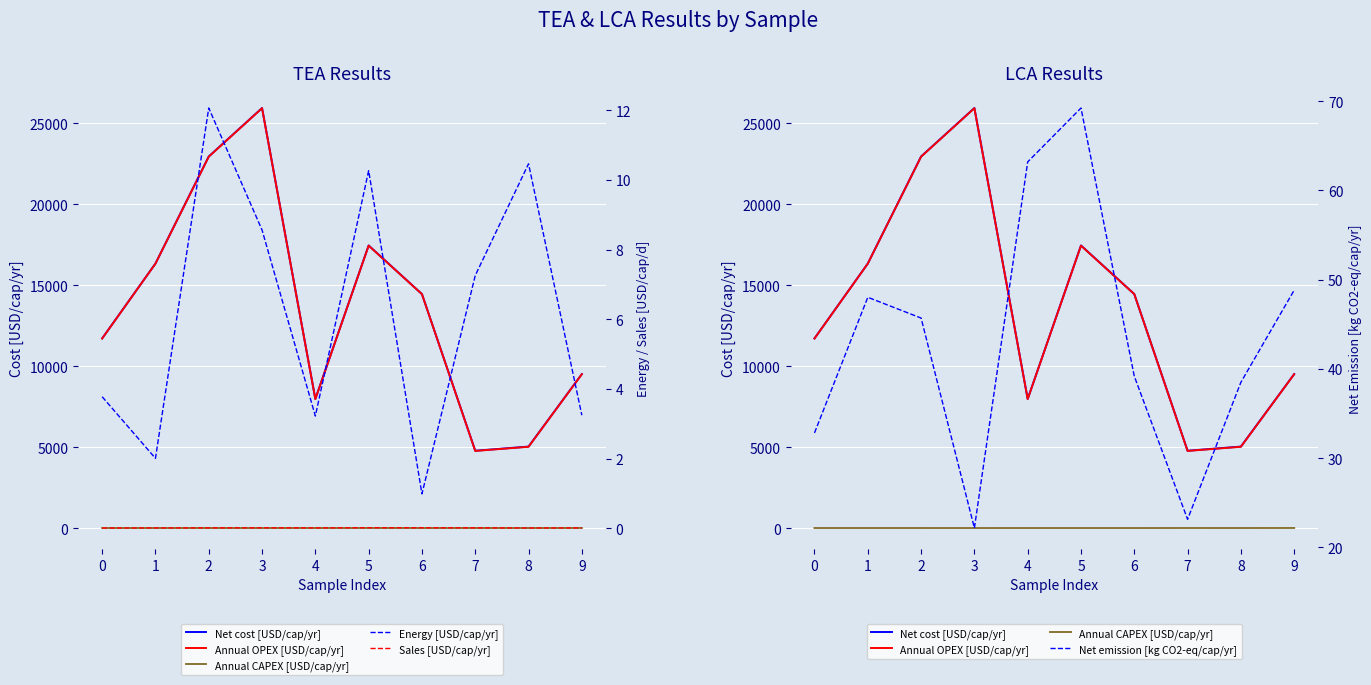

Reading left to right, what are all the values shown in this chart?

Net cost [USD/cap/yr]: 0=11711.9	1=16335.3	2=22948.8	3=25941.3	4=7972.3	5=17453.1	6=14450.1	7=4774.0	8=5032.1	9=9508.4
Annual OPEX [USD/cap/yr]: 0=11705.6	1=16330.5	2=22934.5	3=25931.1	4=7966.8	5=17440.6	6=14447.4	7=4763.7	8=5019.2	9=9500.5
Annual CAPEX [USD/cap/yr]: 0=2.5	1=2.7	2=2.3	3=1.6	4=2.3	5=2.3	6=1.6	7=3.0	8=2.4	9=4.6
Energy [USD/cap/yr]: 0=3.8	1=2.0	2=12.1	3=8.6	4=3.2	5=10.3	6=1.0	7=7.3	8=10.5	9=3.2
Sales [USD/cap/yr]: 0=0.0	1=0.0	2=0.0	3=0.0	4=0.0	5=0.0	6=0.0	7=0.0	8=0.0	9=0.0
Net emission [kg CO2-eq/cap/yr]: 0=32.8	1=48.0	2=45.7	3=22.2	4=63.2	5=69.2	6=39.2	7=23.1	8=38.5	9=48.8